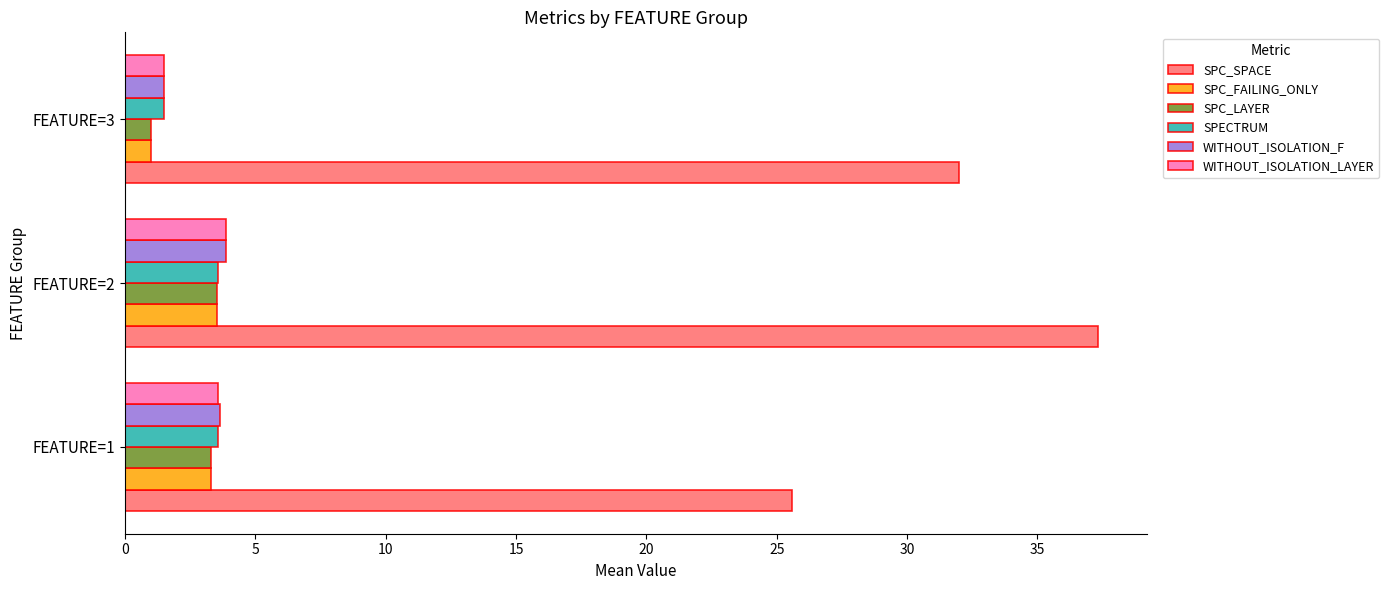

Is it true that SPECTRUM equals 3.6 at FEATURE=1?

True